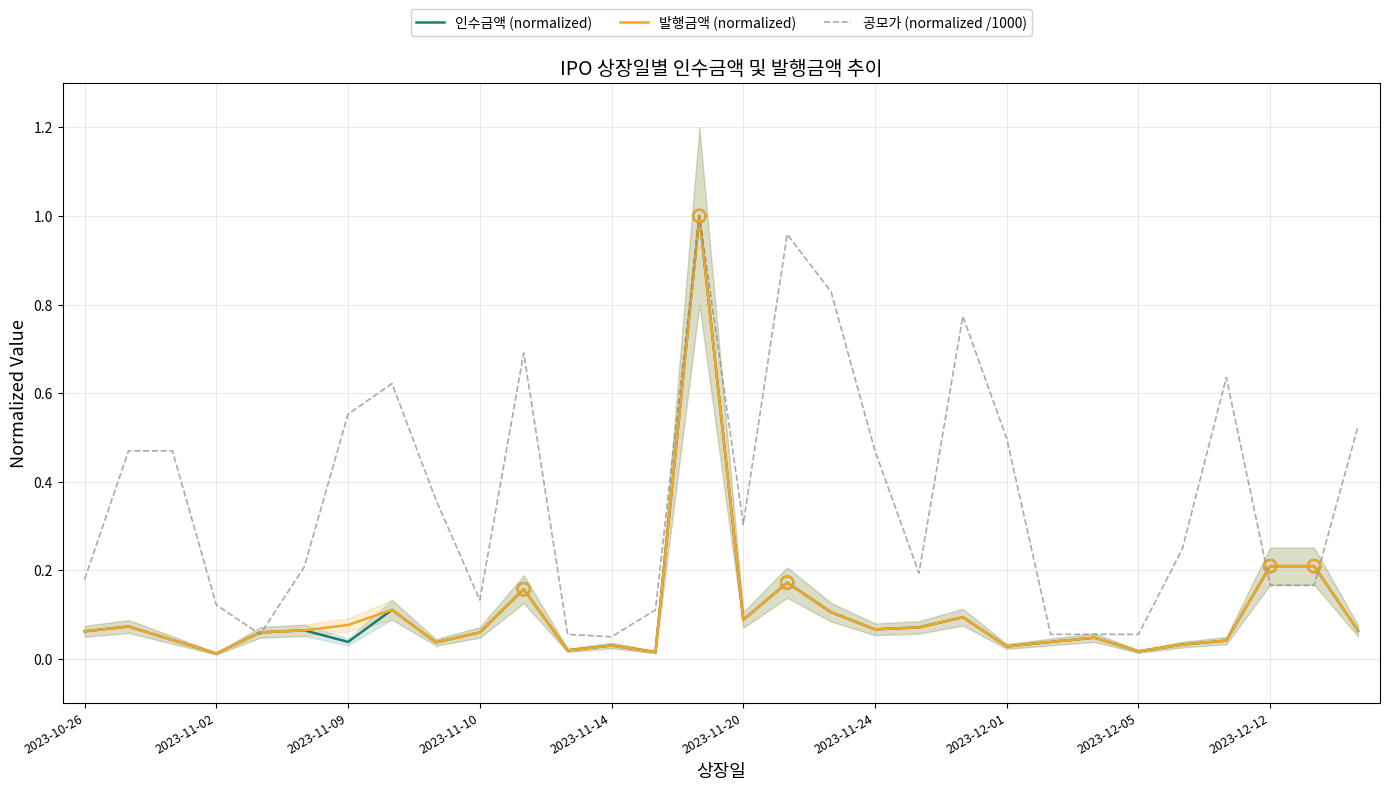

True or false: 공모가 (normalized /1000) has a value of 0.2 at 2023-11-02.

False